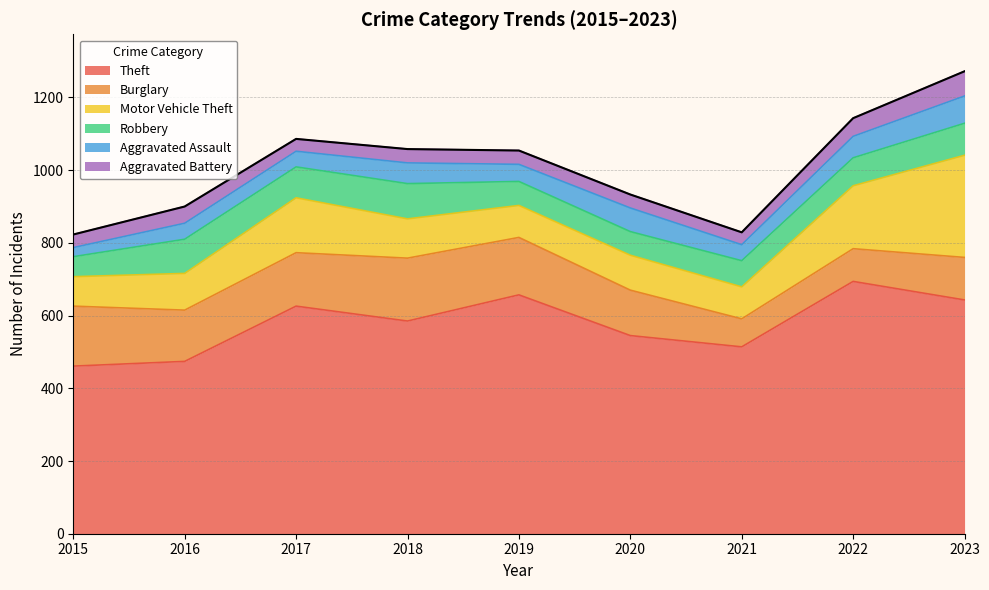

What is the sum of all Motor Vehicle Theft values?

1167